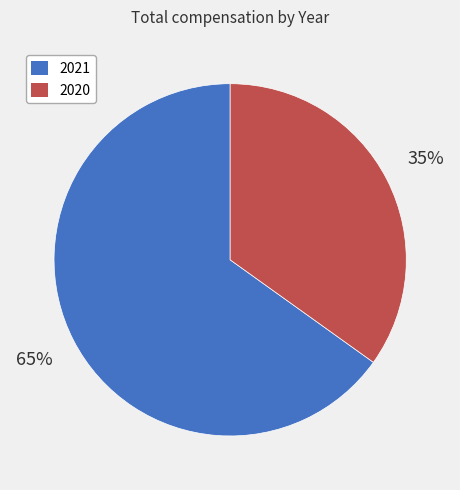

How many slices are in this pie chart?

2